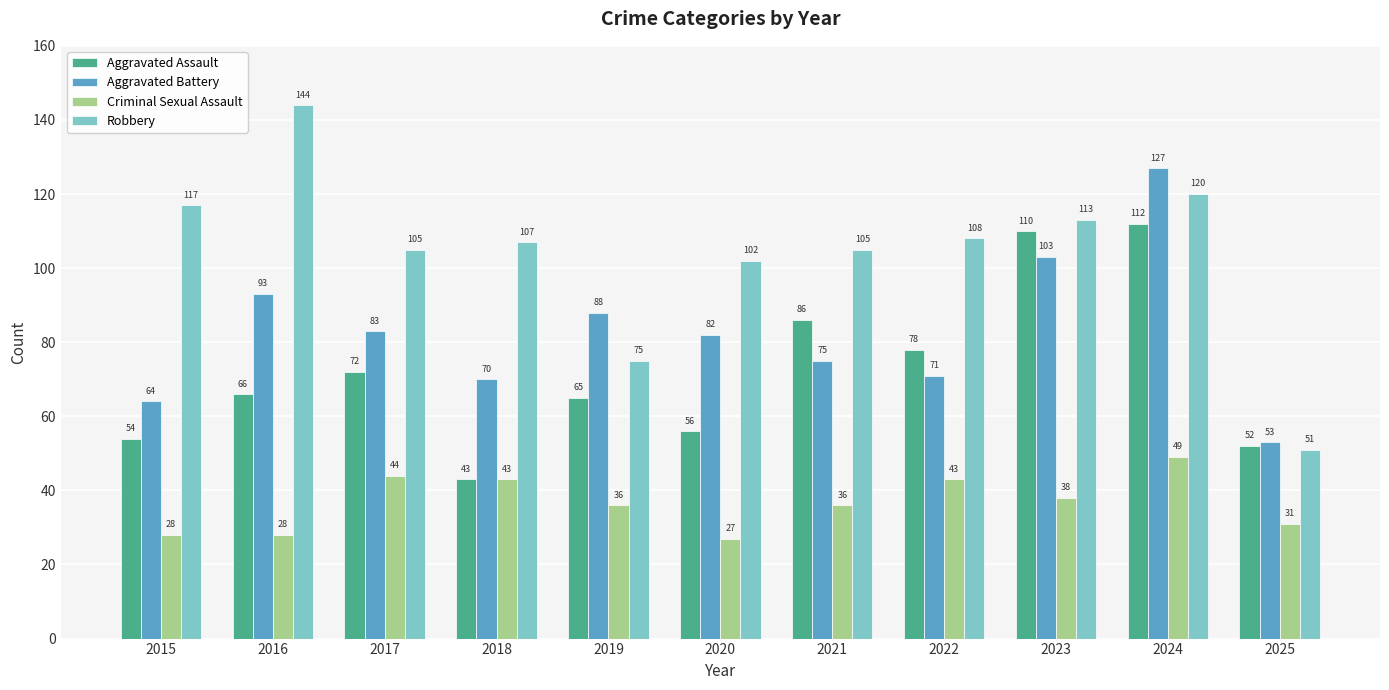

Is the value of Aggravated Battery at 2025 greater than the value of Robbery at 2020?

No